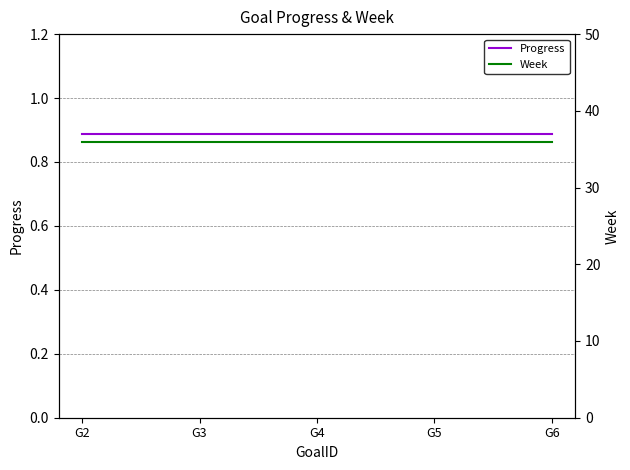

True or false: Progress and Week intersect in this chart.

False